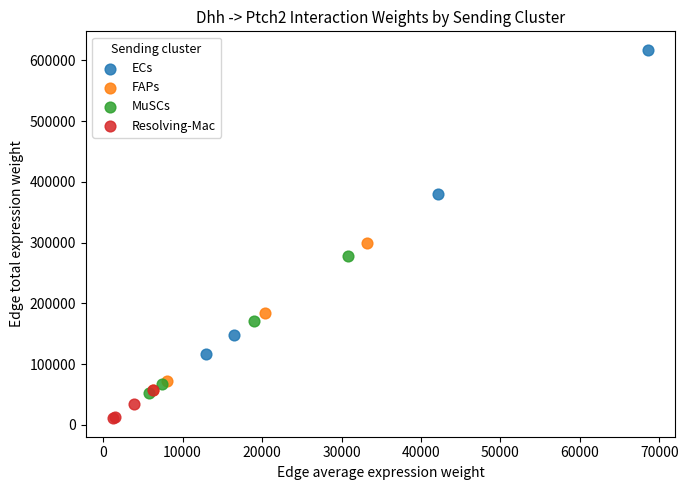

Which series contains the lowest Y value?

Resolving-Mac